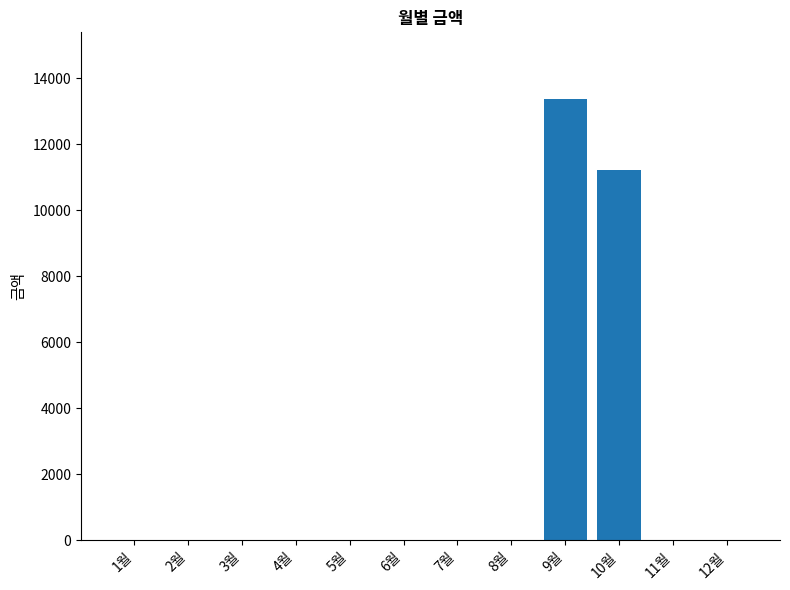

Does the chart contain stacked bars?

No